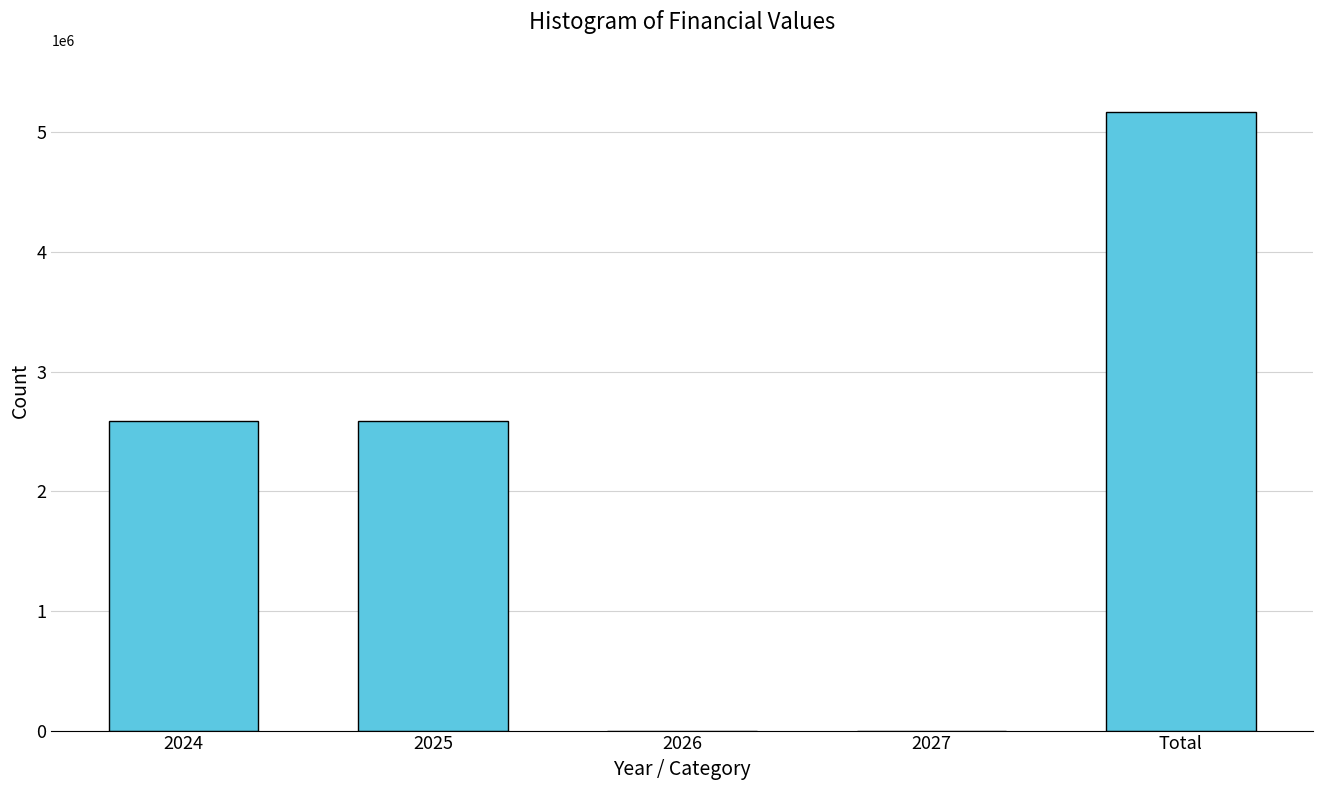

Reading right to left, extract all data points from this chart.

Total=5173604	2027=0	2026=0	2025=2586802	2024=2586802